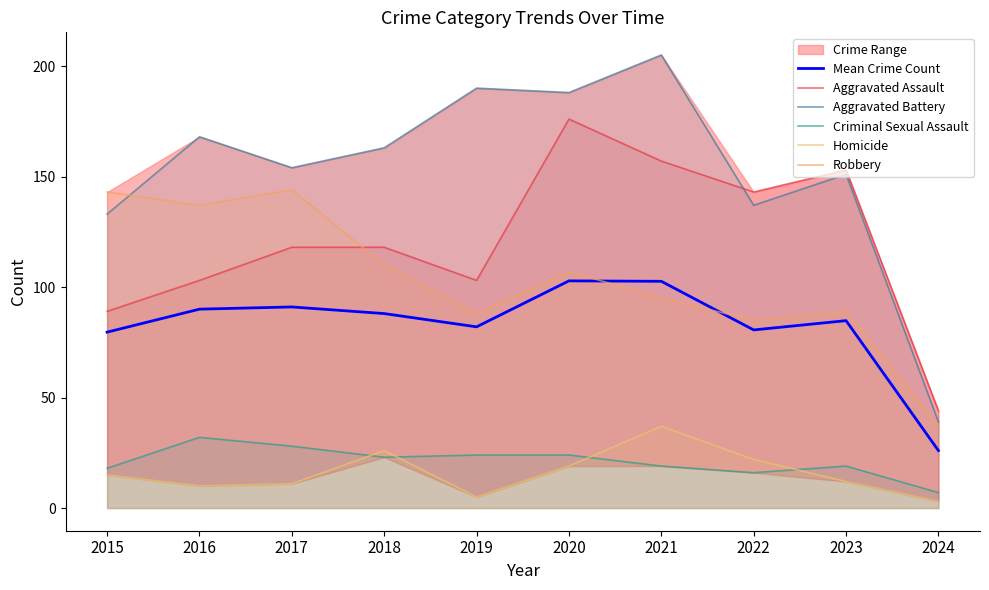

True or false: Aggravated Assault has a value of 103.0 at 2016.

True